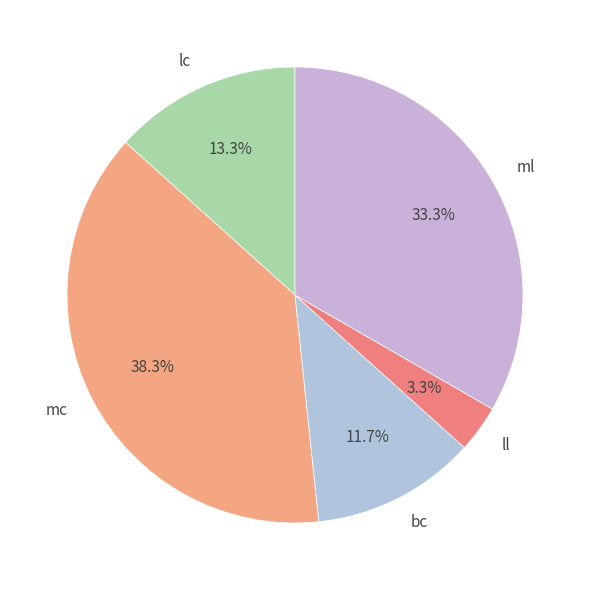

What percentage is the mc slice, to the nearest percent?

38%